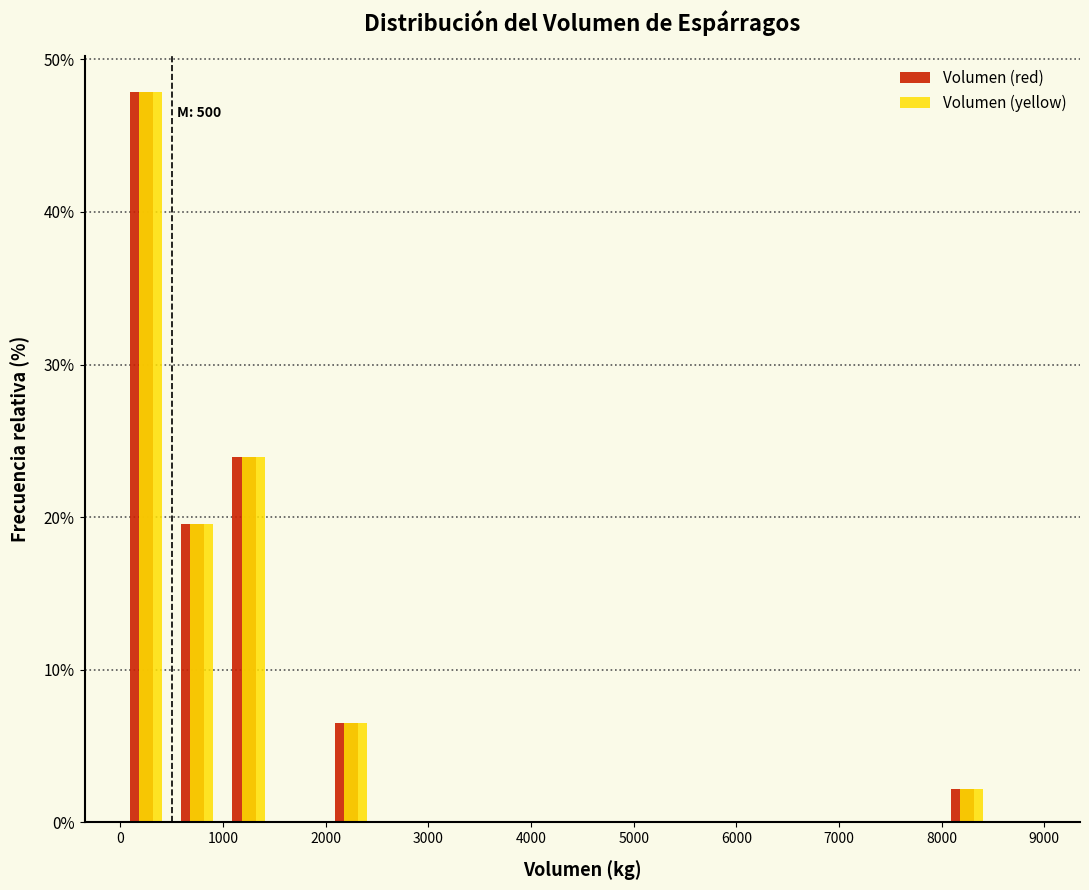

In the Volumen (yellow) series, which range on the x-axis has the tallest bar?

0 to 500